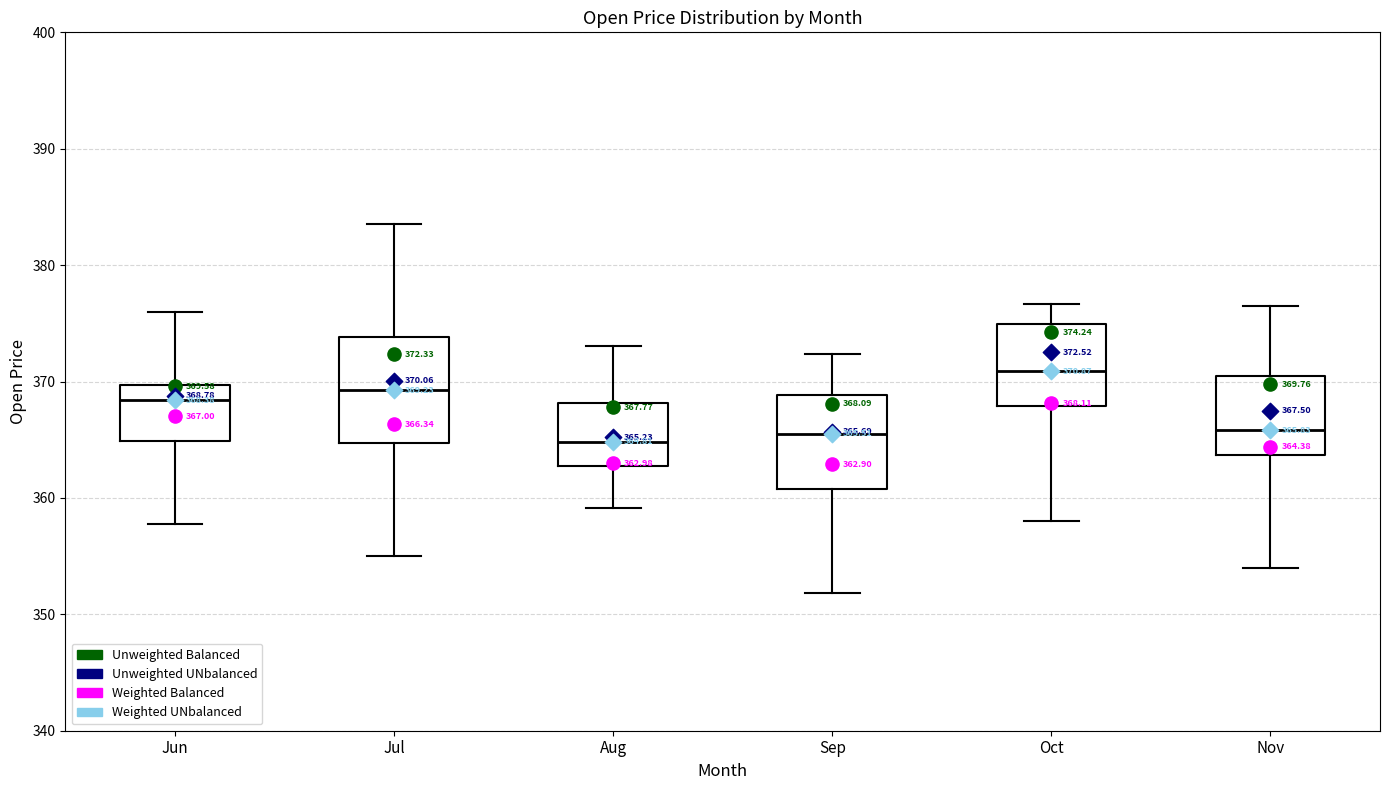

Comparing the boxes themselves (not the whiskers), which one is the tallest?

Jul